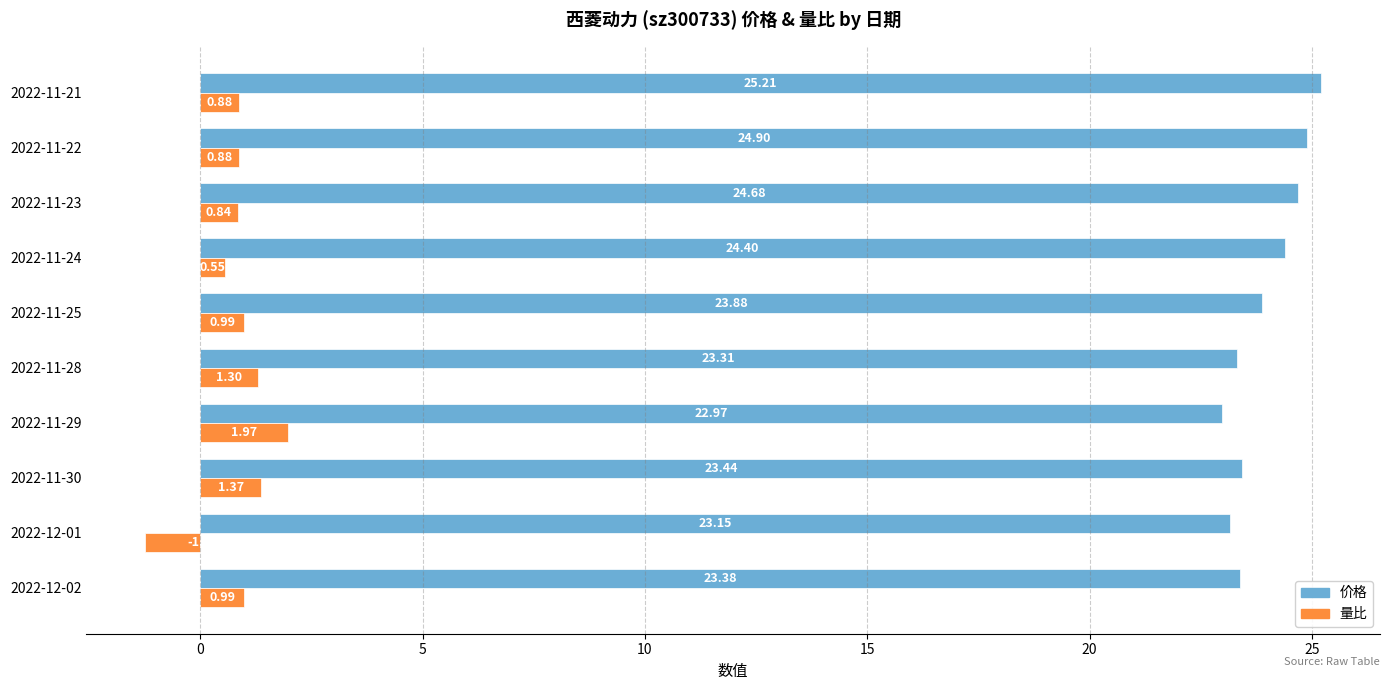

What is the lowest value of the 价格 series?

23.0